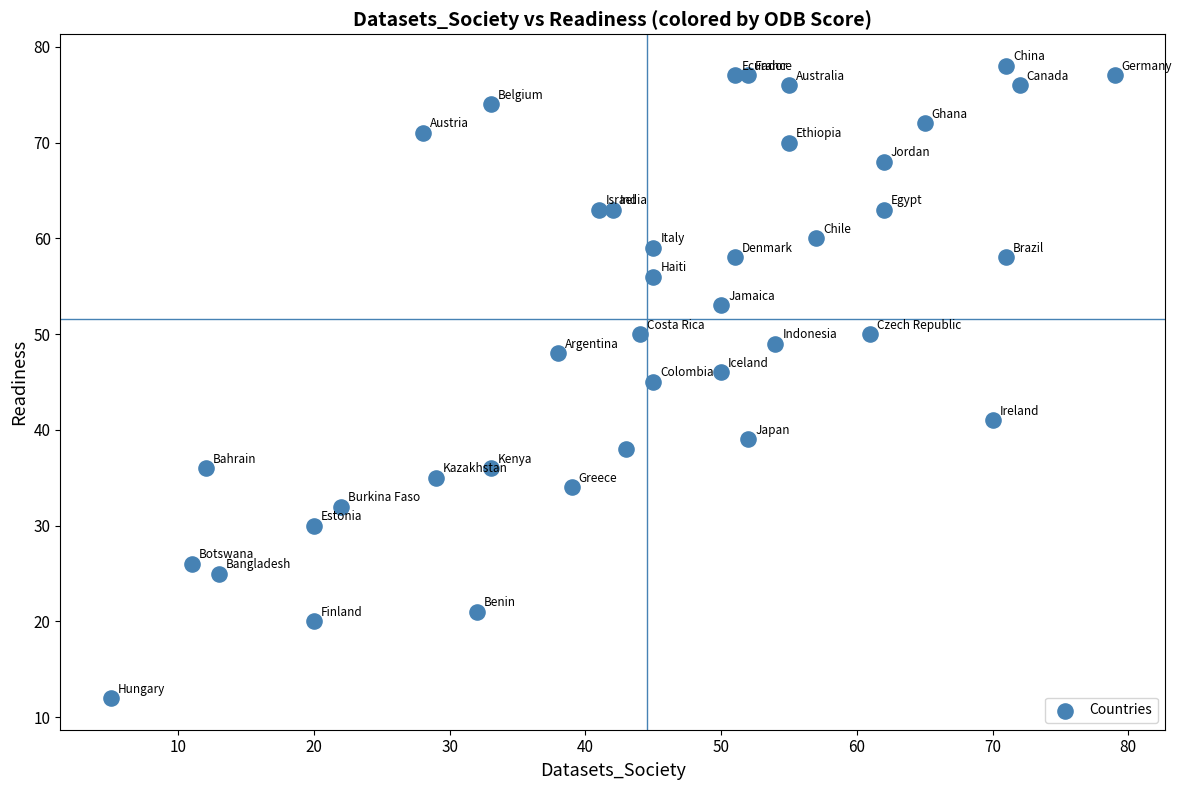

What is the range of Y values (max minus min)?

66